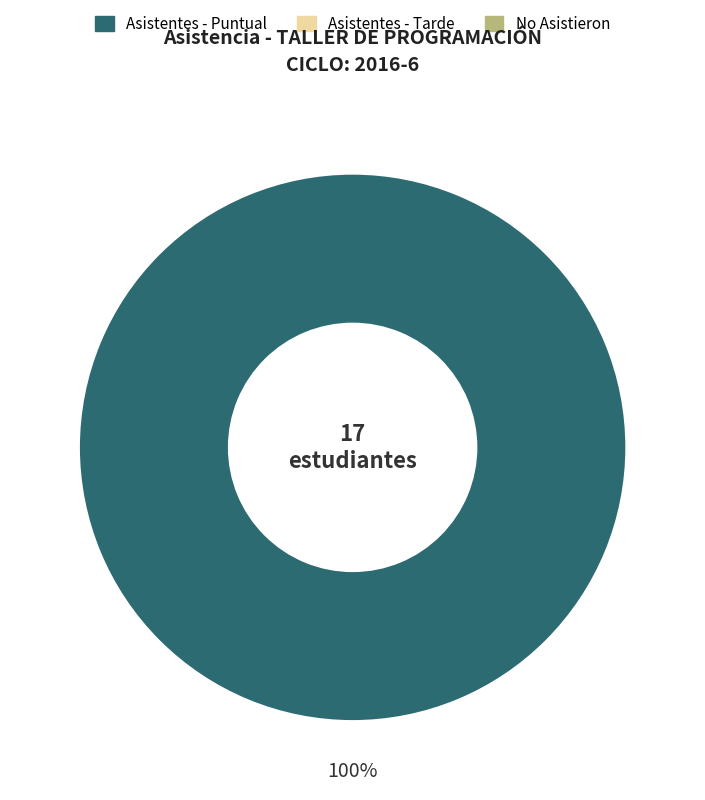

Is there any slice that represents more than half of the pie?

Yes